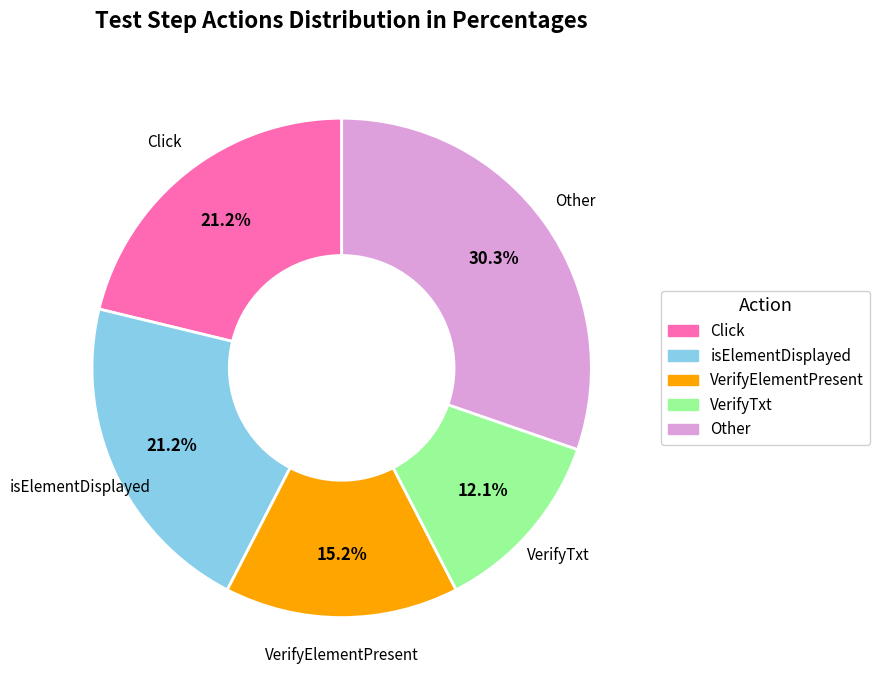

To the nearest percent, what is the difference between the largest and smallest slice percentages?

18%